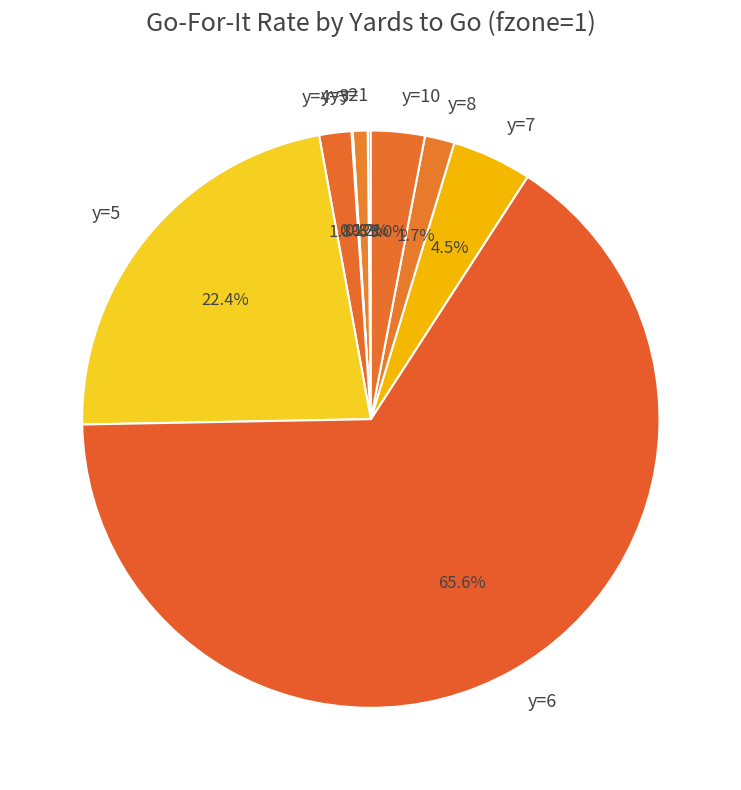

Approximately how many times larger is the value at y=4 compared to y=8?

1.1